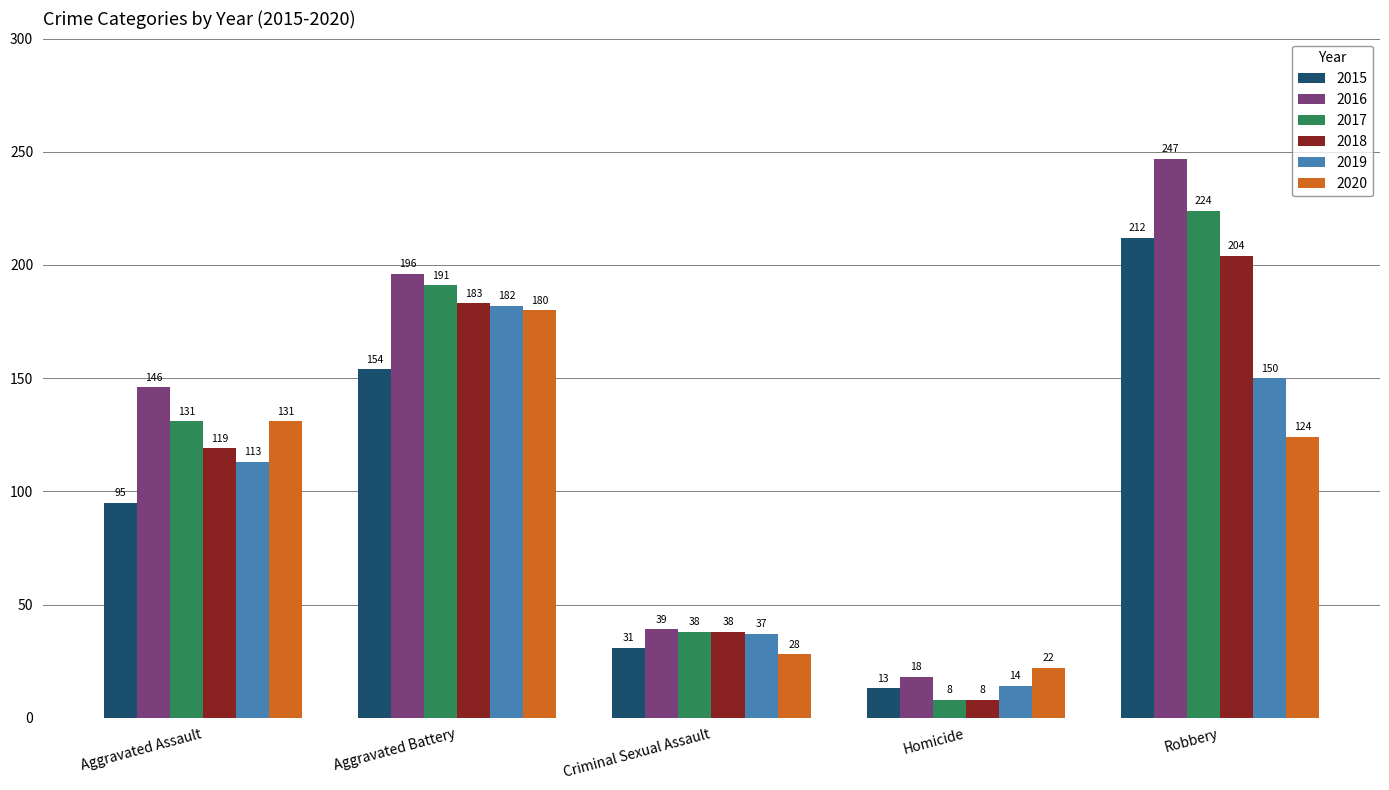

What is the difference between the second highest and second lowest values in the 2015 series?

123